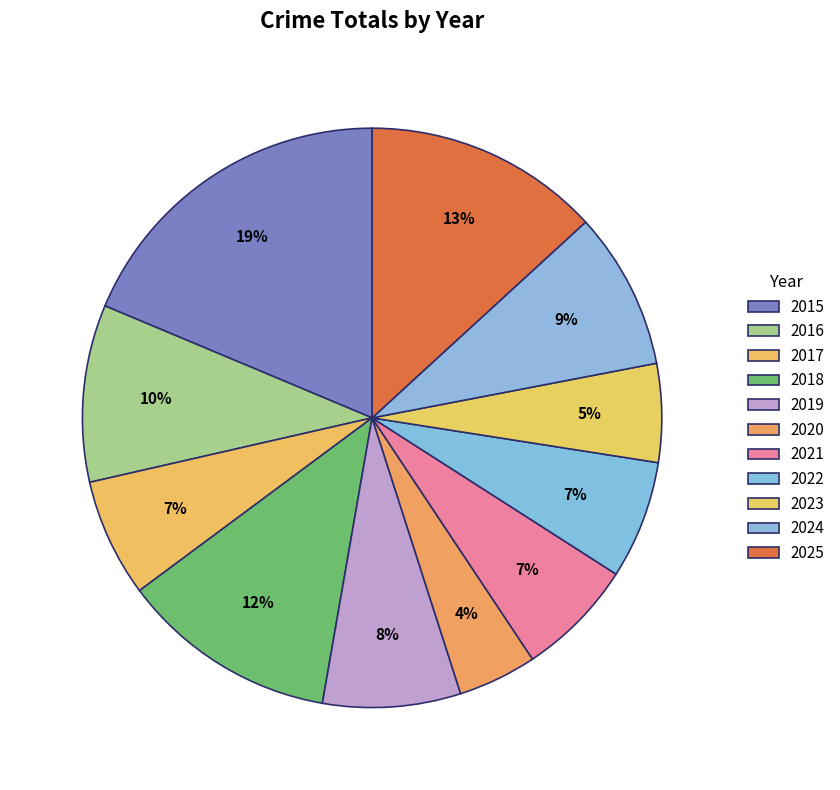

What is the ratio of the value at 2015 to the value at 2018?

1.5